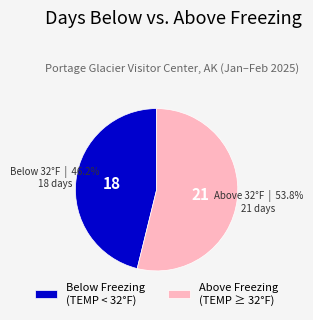

What is the ratio of the value at Below Freezing (TEMP < 32°F) to the value at Above Freezing (TEMP ≥ 32°F)?

0.9